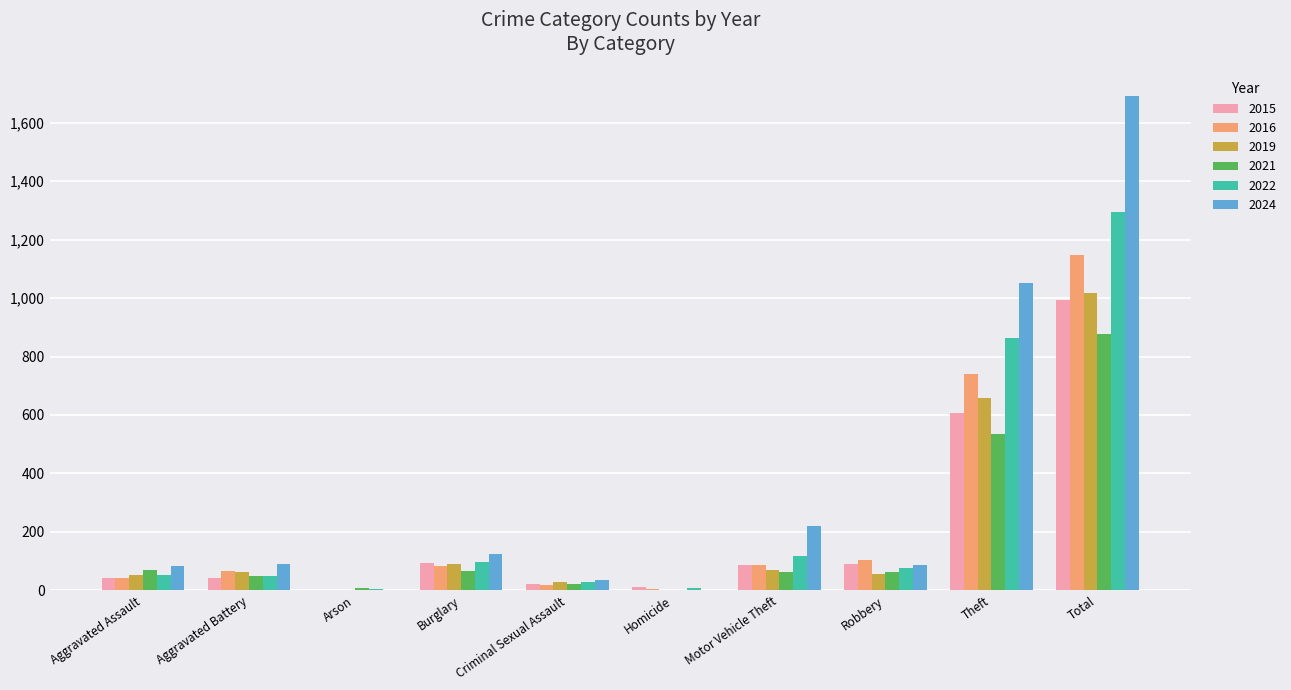

What is the difference between the 2019 values at Burglary and Criminal Sexual Assault?

60